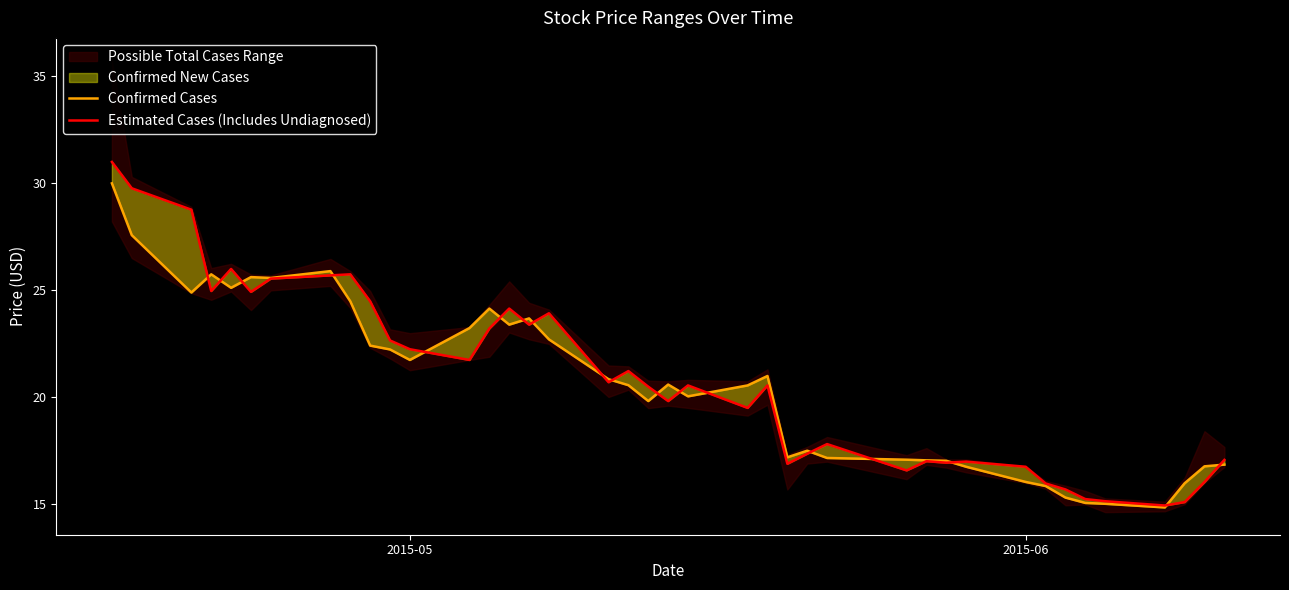

Reading left to right, what are all the values shown in this chart?

Confirmed Cases: 30.0	27.6	24.9	25.8	25.1	25.6	25.6	25.9	24.5	22.4	22.2	21.8	23.2	24.1	23.4	23.7	22.7	20.9	20.6	19.8	20.6	20.1	20.6	21.0	17.2	17.5	17.2	17.1	17.1	17.0	16.8	16.1	15.9	15.3	15.1	15.0	14.9	16.0	16.8	16.9
Estimated Cases (Includes Undiagnosed): 31.0	29.8	28.8	25.0	26.0	24.9	25.6	25.7	25.8	24.5	22.7	22.2	21.8	23.2	24.1	23.4	23.9	20.7	21.2	20.5	19.8	20.6	19.5	20.6	16.9	17.4	17.8	16.6	17.0	16.9	17.0	16.8	16.0	15.7	15.2	15.2	14.9	15.1	16.1	17.1